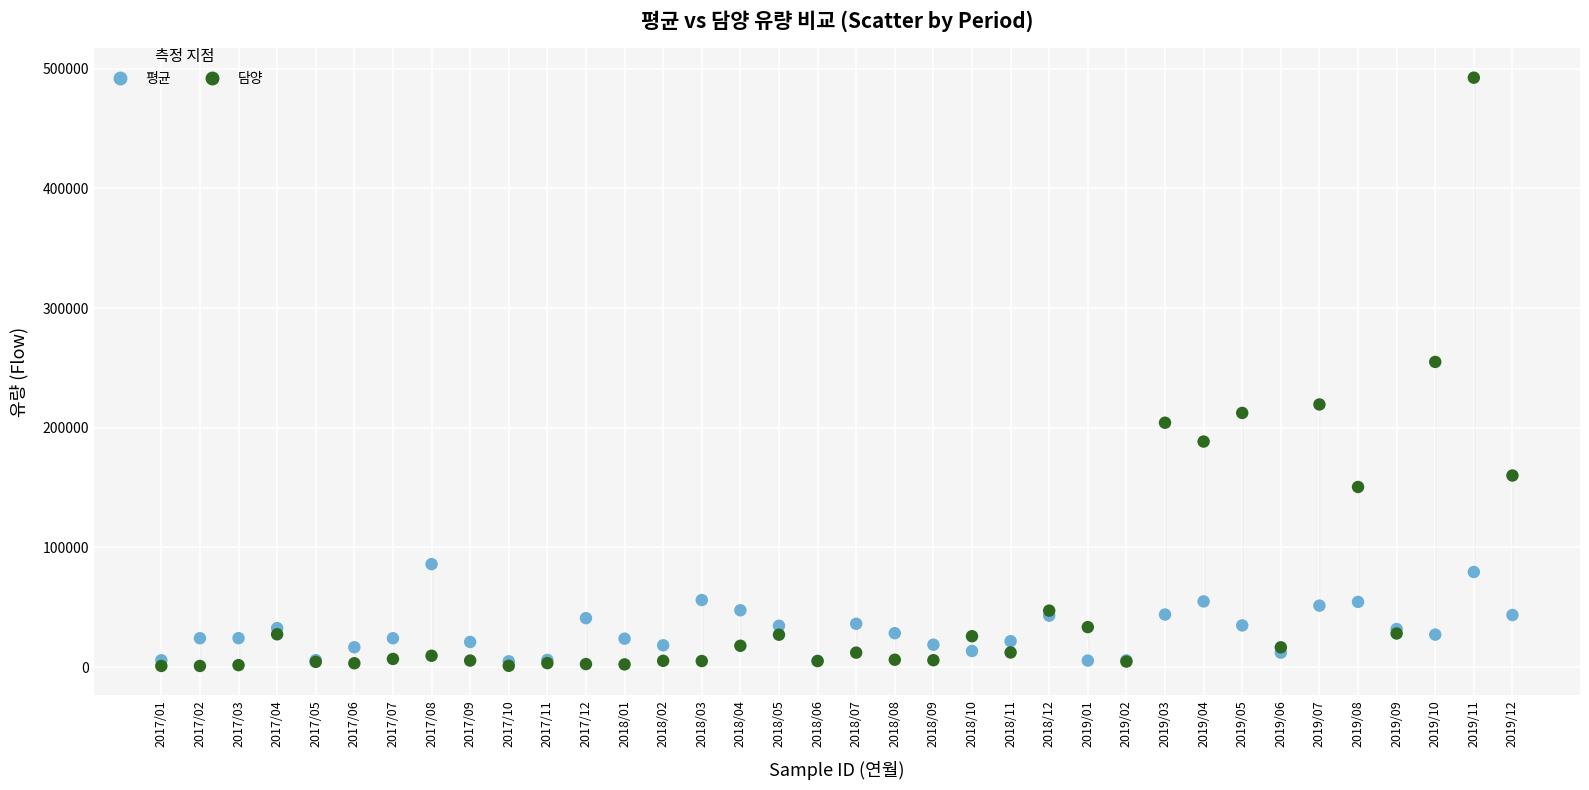

In the 담양 series, what Y value is closest to 246726?

255000.0